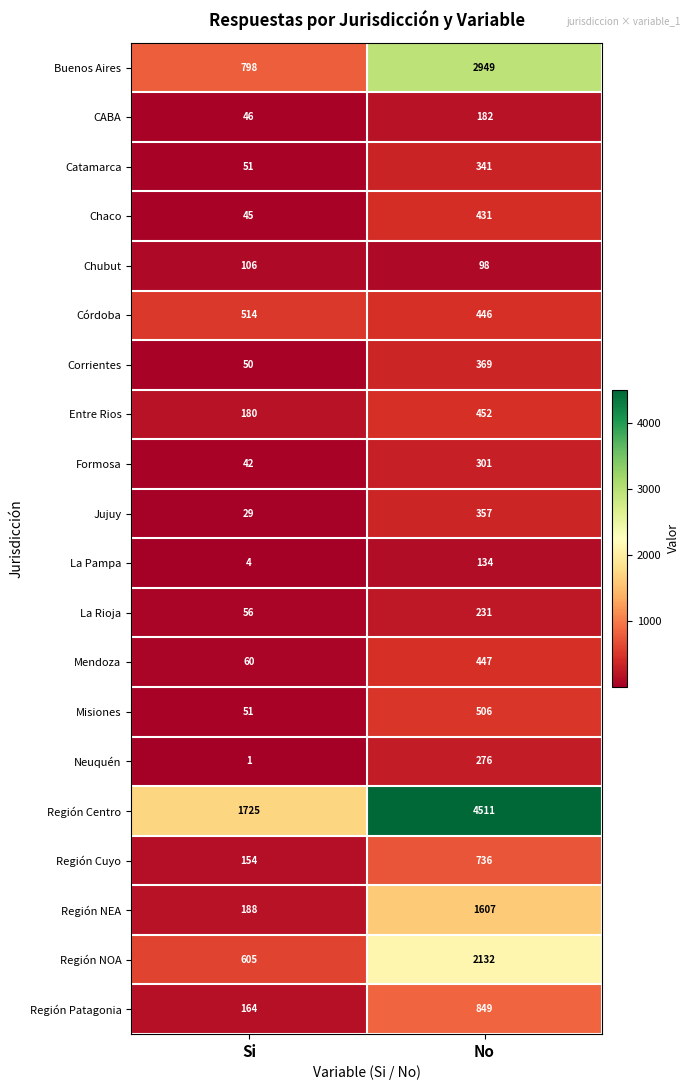

List the series in order of their peak value, lowest first.

Chubut, La Pampa, CABA, La Rioja, Neuquén, Formosa, Catamarca, Jujuy, Corrientes, Chaco, Mendoza, Entre Rios, Misiones, Córdoba, Región Cuyo, Región Patagonia, Región NEA, Región NOA, Buenos Aires, Región Centro